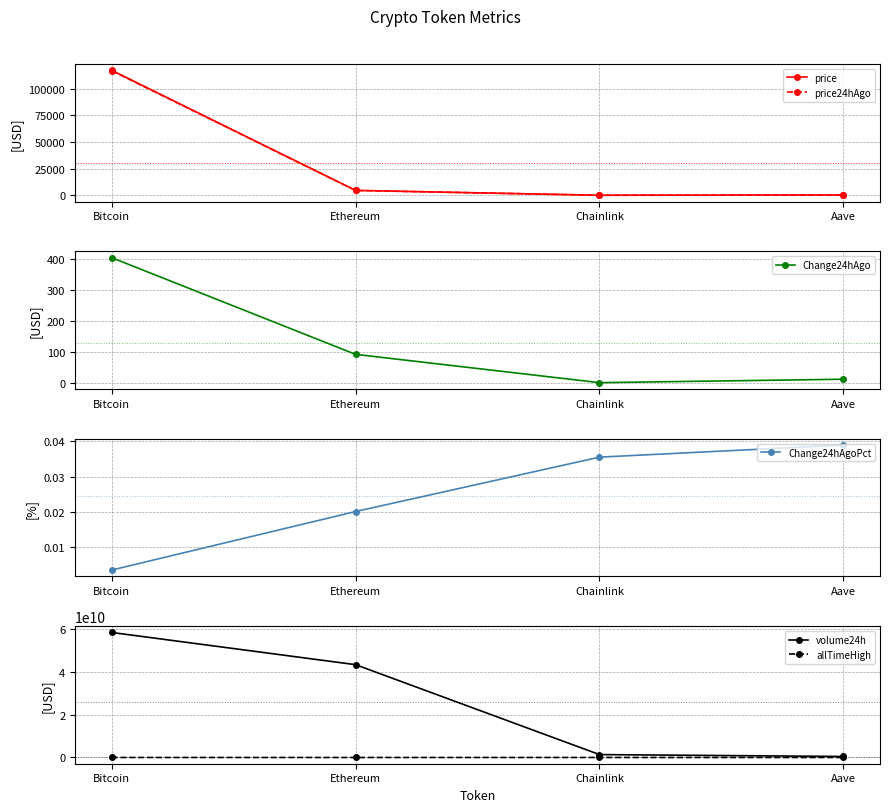

What is the value of the Change24hAgo point at the 3rd from the left?

0.9